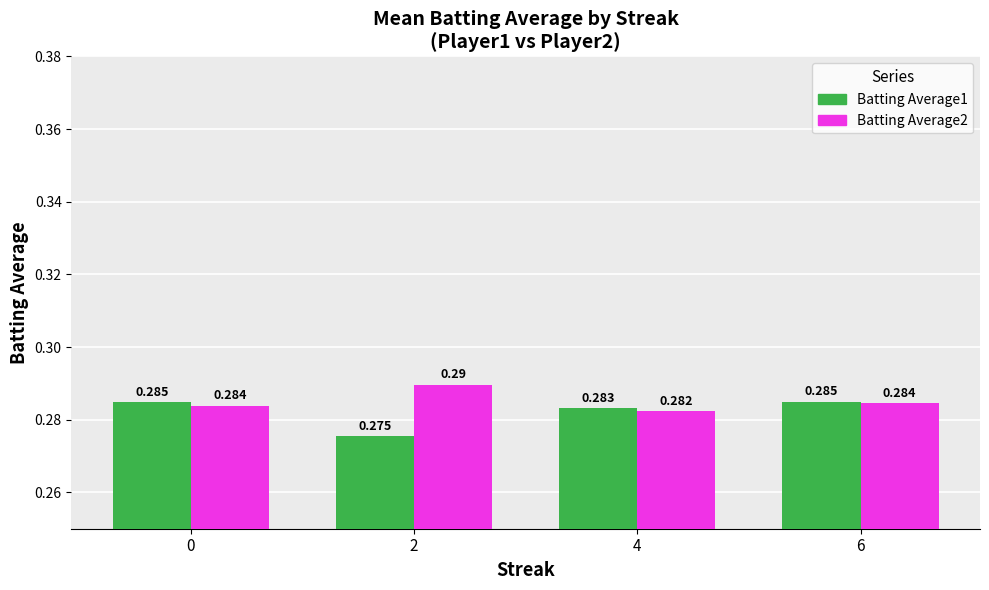

Count the Batting Average2 values in the range 0 to 1.

4